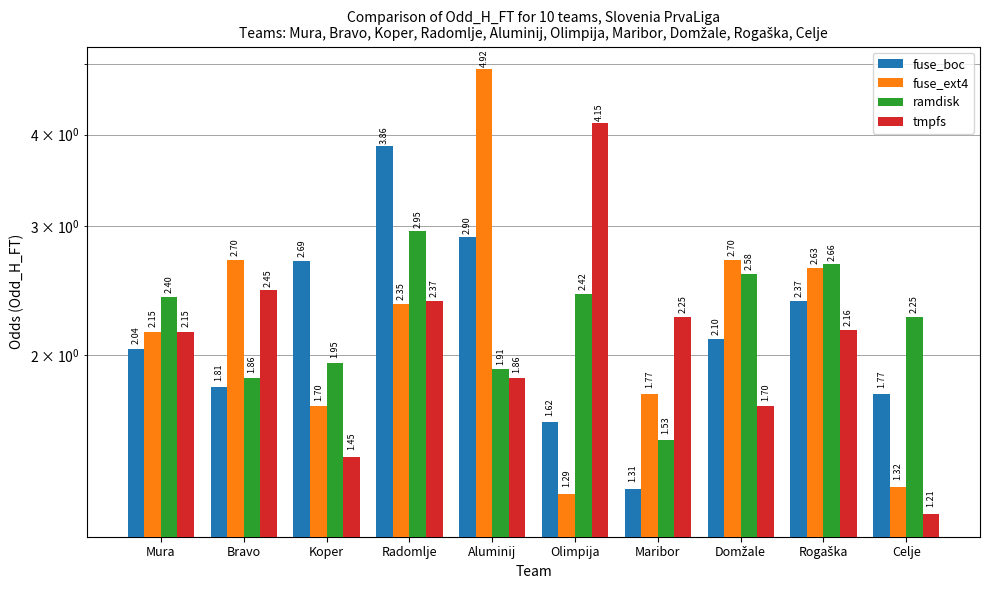

What is the approximate value of ramdisk at Radomlje?

3.0